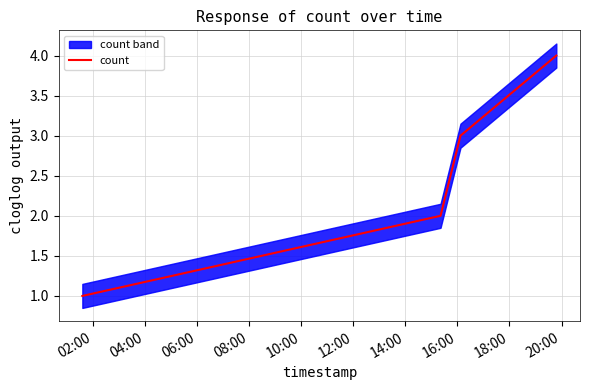

True or false: count has more than 0 points higher than both neighbors.

False